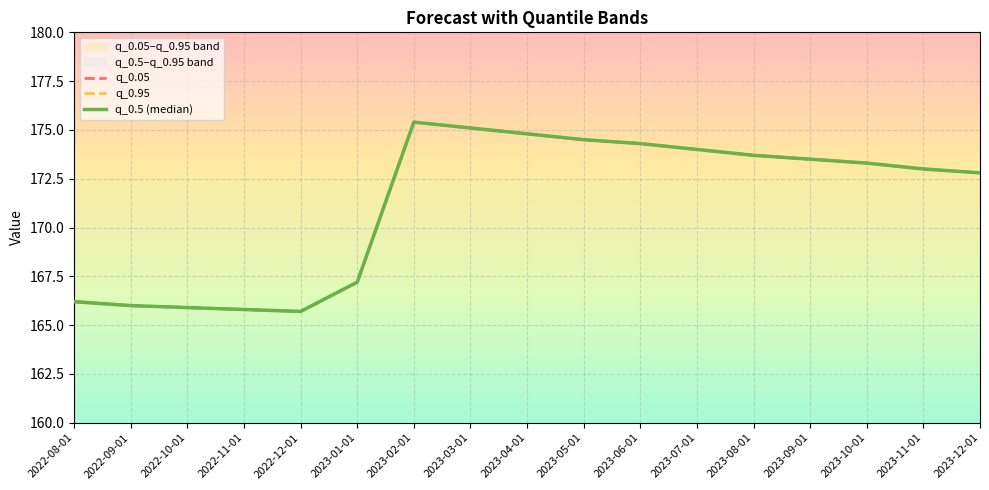

What is the difference between the maximum and second lowest values in the q_0.05 series?

9.6